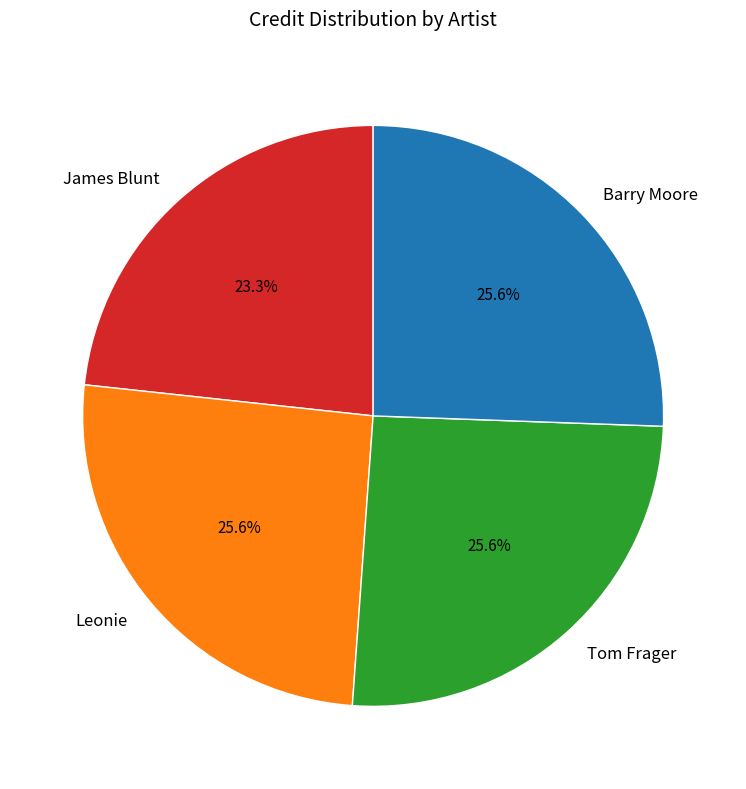

Approximately how many times larger is the value at Barry Moore compared to Tom Frager?

1.0